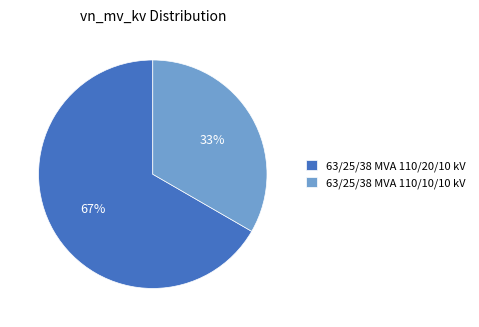

Count the number of slices in the pie.

2